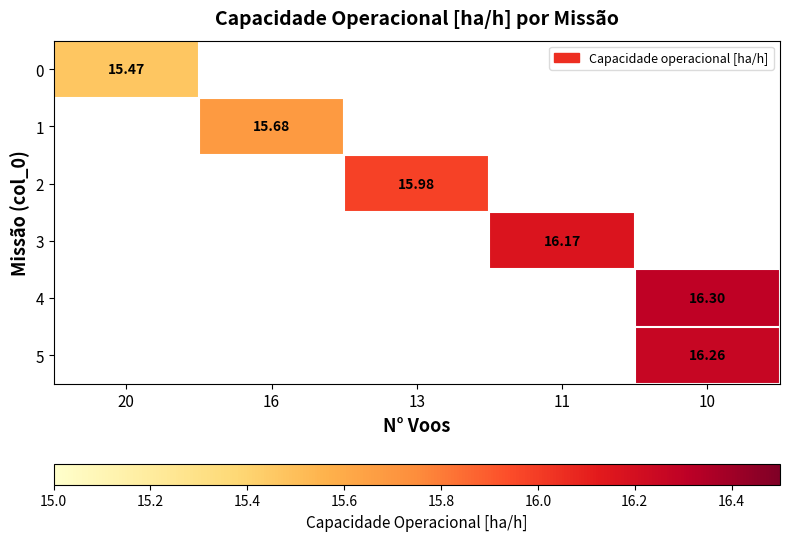

Rank the series at 20 from lowest to highest value.

row_0, row_1, row_2, row_3, row_4, row_5